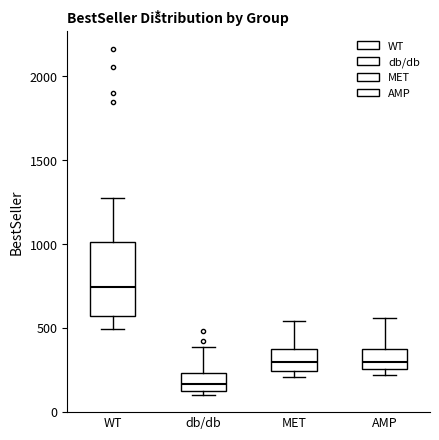

Reading left to right, transcribe this box plot: for each box, give where its median line is, the range the box spans, and where its two whiskers end, as read against the y-axis. The values are not printed on the chart, so give them approximately, as read against the axis.

WT: median 750, box 550 to 1000, whiskers 500 to 1300
db/db: median 150 (inside the box), box 150 to 250, whiskers 100 to 400
MET: median 300, box 250 to 350, whiskers 200 to 550
AMP: median 300, box 250 to 400, whiskers 200 to 550